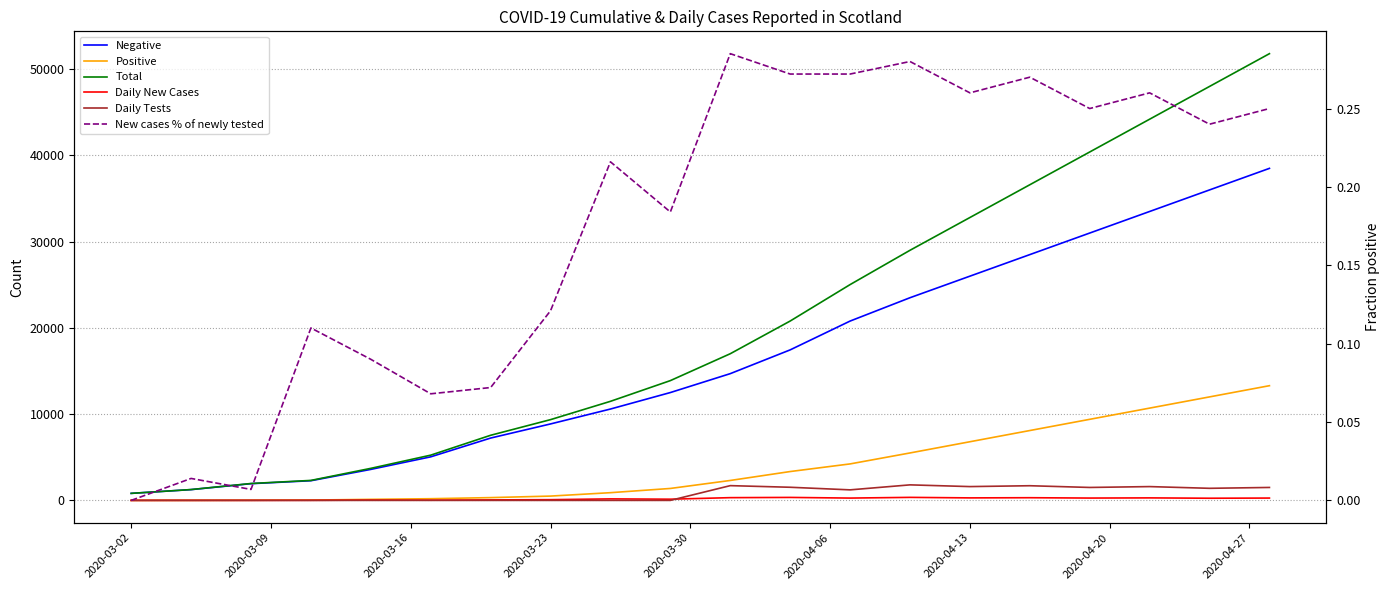

Reading right to left, what are all the values shown in this chart?

Negative: 38500.0	36000.0	33500.0	31000.0	28500.0	26000.0	23500.0	20793.0	17453.0	14697.0	12505.0	10593.0	8865.0	7228.0	5051.0	3594.0	2280.0	1939.0	1250.0	814.0
Positive: 13300.0	12000.0	10700.0	9400.0	8100.0	6800.0	5500.0	4229.0	3345.0	2310.0	1384.0	894.0	499.0	322.0	195.0	121.0	36.0	18.0	6.0	1.0
Total: 51800.0	48000.0	44200.0	40400.0	36600.0	32800.0	29000.0	25022.0	20798.0	17007.0	13889.0	11487.0	9364.0	7550.0	5246.0	3715.0	2316.0	1957.0	1256.0	815.0
Daily New Cases: 270.0	250.0	290.0	270.0	310.0	290.0	350.0	268.0	344.0	317.0	139.0	175.0	83.0	56.0	24.0	36.0	9.0	2.0	3.0	1.0
Daily Tests: 1500.0	1400.0	1600.0	1500.0	1700.0	1600.0	1800.0	1221.0	1522.0	1710.0	0.0	0.0	0.0	0.0	0.0	0.0	0.0	0.0	0.0	0.0
New cases % of newly tested: 0.2	0.2	0.3	0.2	0.3	0.3	0.3	0.3	0.3	0.3	0.2	0.2	0.1	0.1	0.1	0.1	0.1	0.0	0.0	0.0